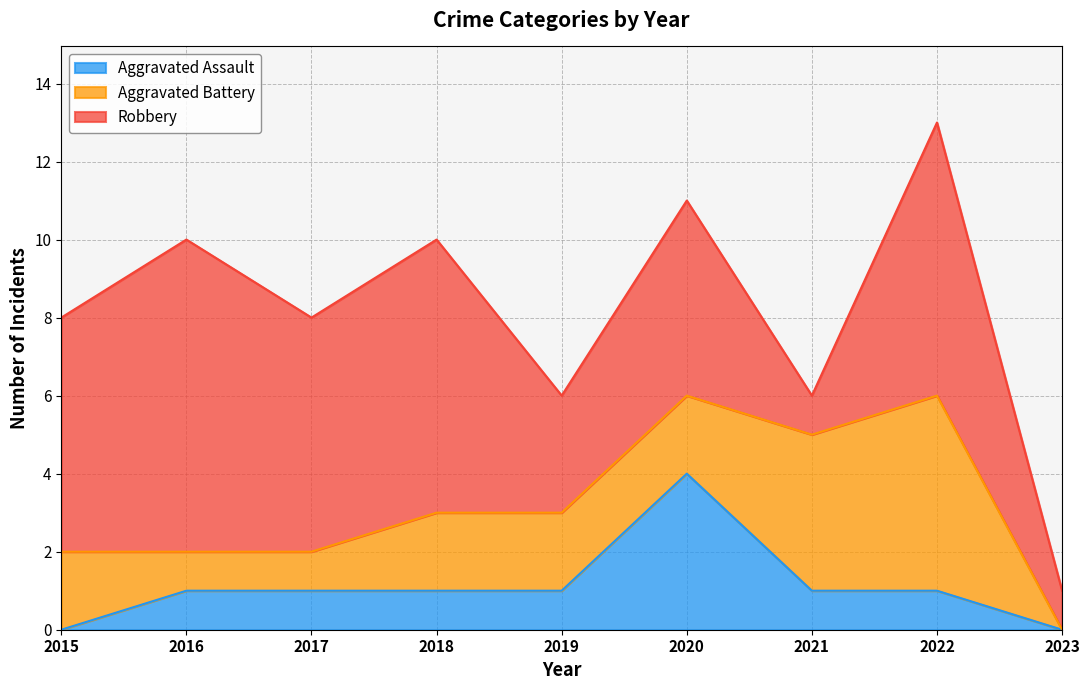

What are all the series names shown in the legend?

Aggravated Assault, Aggravated Battery, Robbery